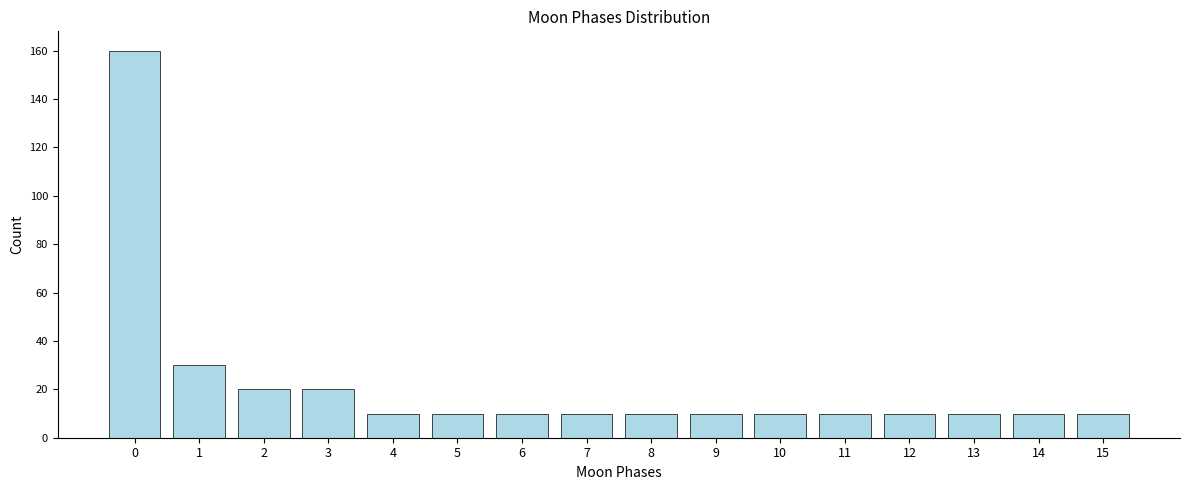

Reading right to left, what are all the values shown in this chart?

15=10	14=10	13=10	12=10	11=10	10=10	9=10	8=10	7=10	6=10	5=10	4=10	3=20	2=20	1=30	0=160